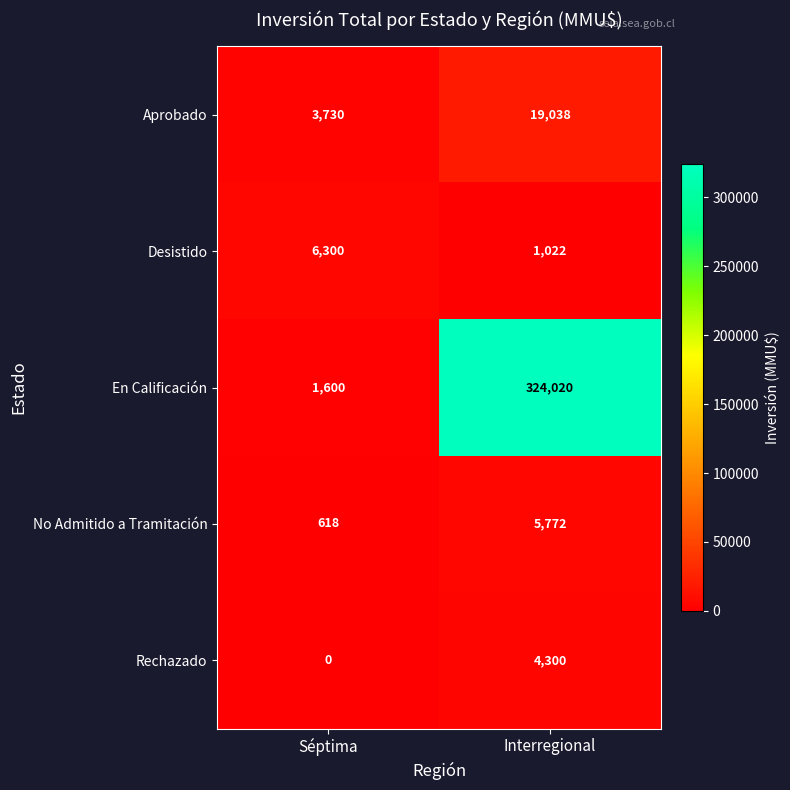

Reading left to right, extract all data points from this chart.

Aprobado: Séptima=3730	Interregional=19038
Desistido: Séptima=6300	Interregional=1022
En Calificación: Séptima=1600	Interregional=324020
No Admitido a Tramitación: Séptima=618	Interregional=5772
Rechazado: Séptima=0	Interregional=4300